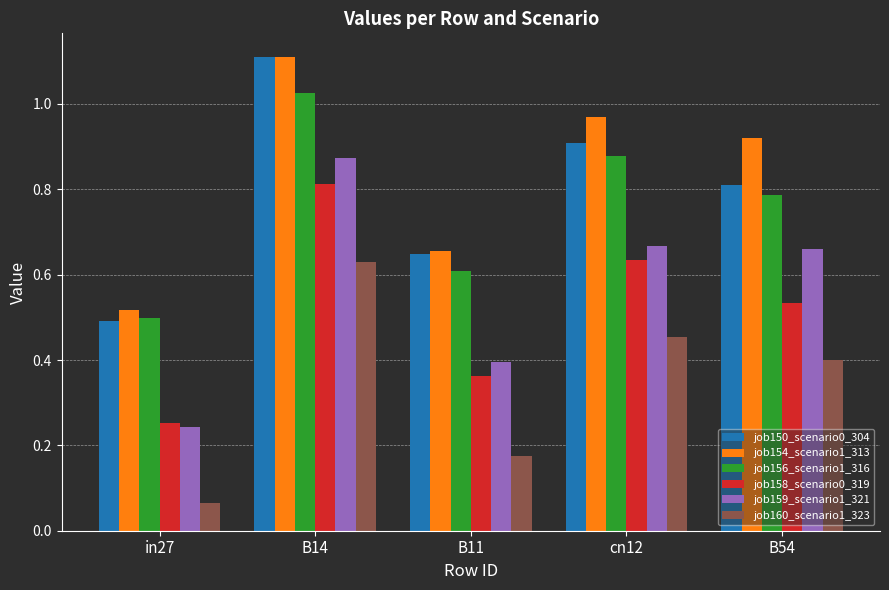

Is it true that job154_scenario1_313 equals 1.3 at B54?

False